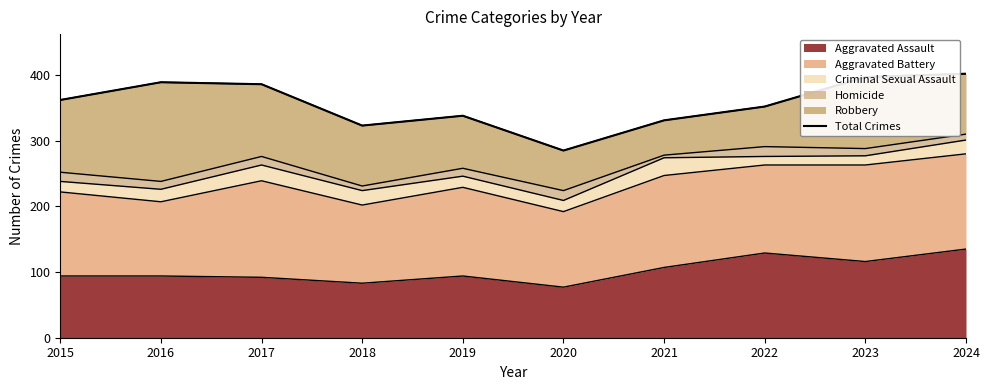

What is the greatest value displayed?

402